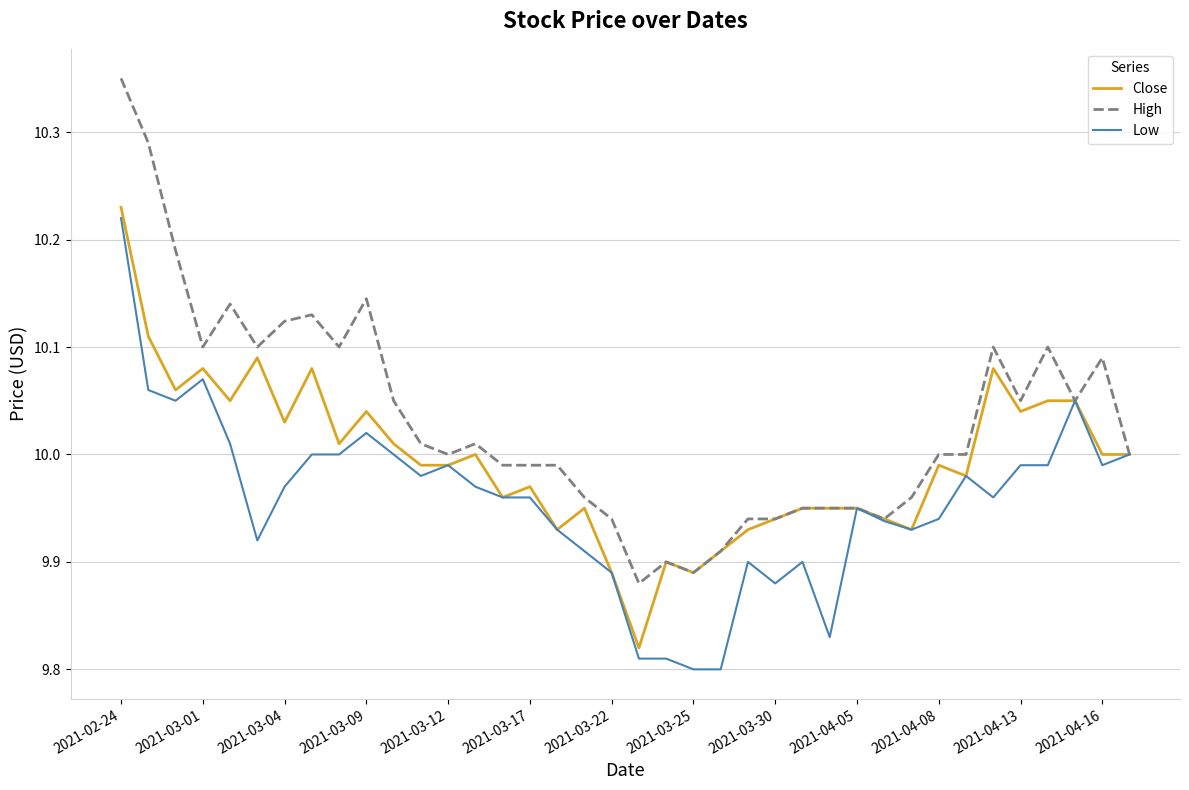

True or false: High has more than 1 interior local peaks.

True